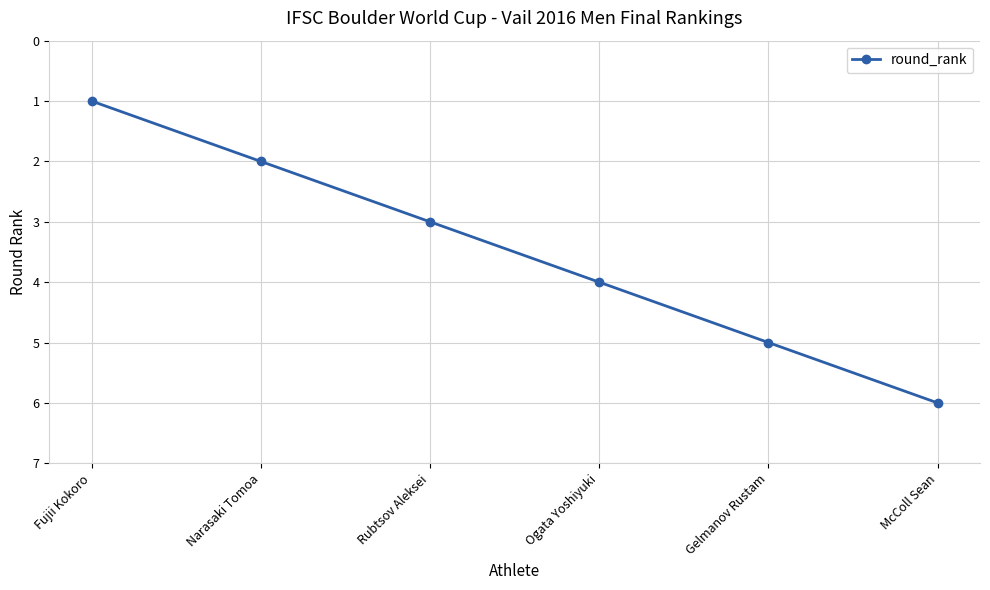

The chart shows a value of 2 at Narasaki Tomoa. True or false?

True